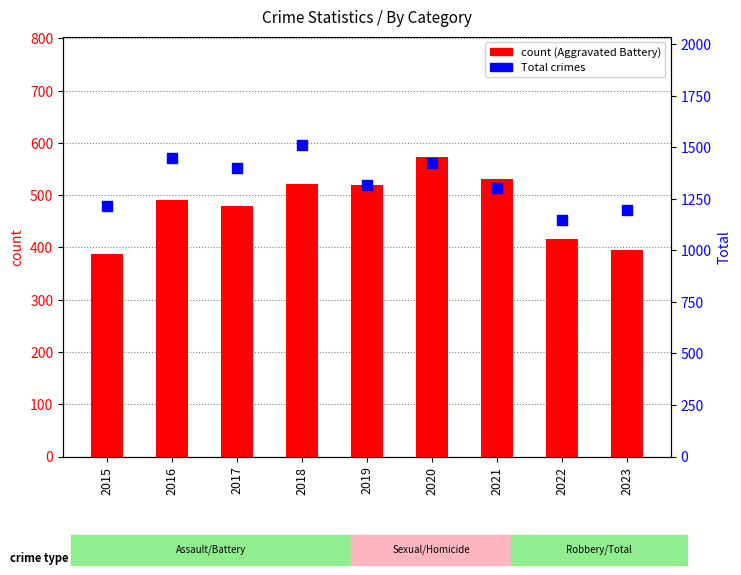

At which category is the sum across all series the highest?

2018